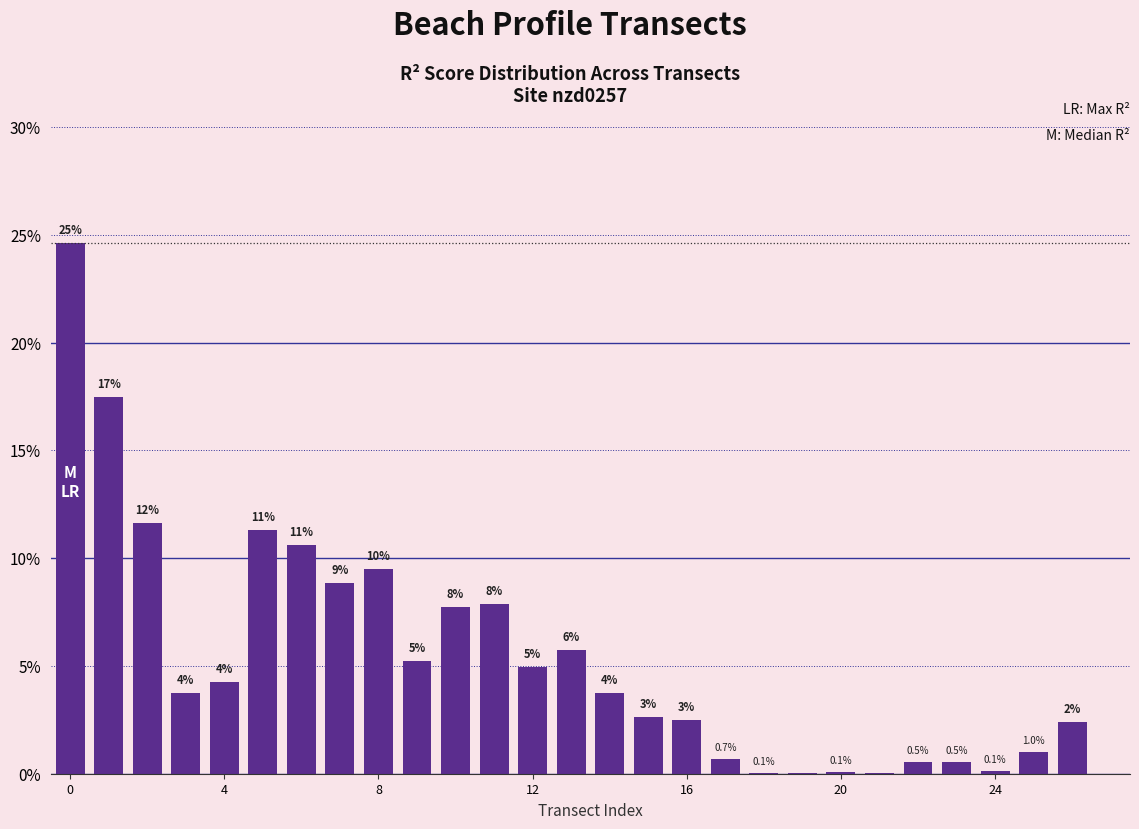

Reading left to right, list all the values displayed in this chart.

0.2	0.2	0.1	0.0	0.0	0.1	0.1	0.1	0.1	0.1	0.1	0.1	0.0	0.1	0.0	0.0	0.0	0.0	0.0	0.0	0.0	0.0	0.0	0.0	0.0	0.0	0.0	0.0